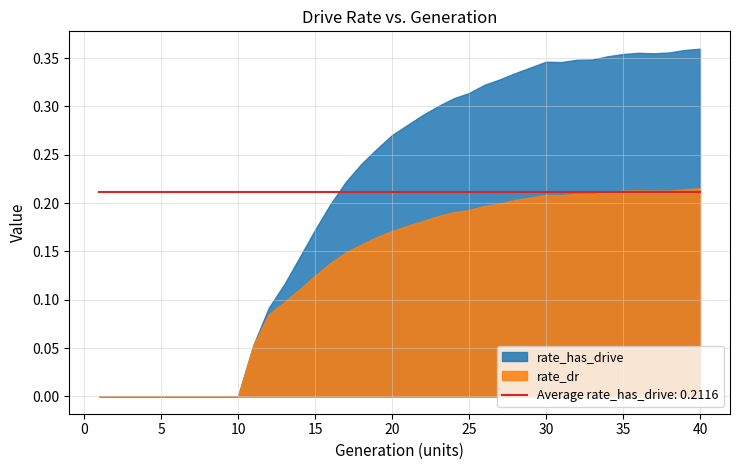

Reading left to right, transcribe all the data shown in this chart.

rate_has_drive: 1=0.0	2=0.0	3=0.0	4=0.0	5=0.0	6=0.0	7=0.0	8=0.0	9=0.0	10=0.0	11=0.1	12=0.1	13=0.1	14=0.1	15=0.2	16=0.2	17=0.2	18=0.2	19=0.3	20=0.3	21=0.3	22=0.3	23=0.3	24=0.3	25=0.3	26=0.3	27=0.3	28=0.3	29=0.3	30=0.3	31=0.3	32=0.3	33=0.3	34=0.4	35=0.4	36=0.4	37=0.4	38=0.4	39=0.4	40=0.4
rate_dr: 1=0.0	2=0.0	3=0.0	4=0.0	5=0.0	6=0.0	7=0.0	8=0.0	9=0.0	10=0.0	11=0.1	12=0.1	13=0.1	14=0.1	15=0.1	16=0.1	17=0.1	18=0.2	19=0.2	20=0.2	21=0.2	22=0.2	23=0.2	24=0.2	25=0.2	26=0.2	27=0.2	28=0.2	29=0.2	30=0.2	31=0.2	32=0.2	33=0.2	34=0.2	35=0.2	36=0.2	37=0.2	38=0.2	39=0.2	40=0.2